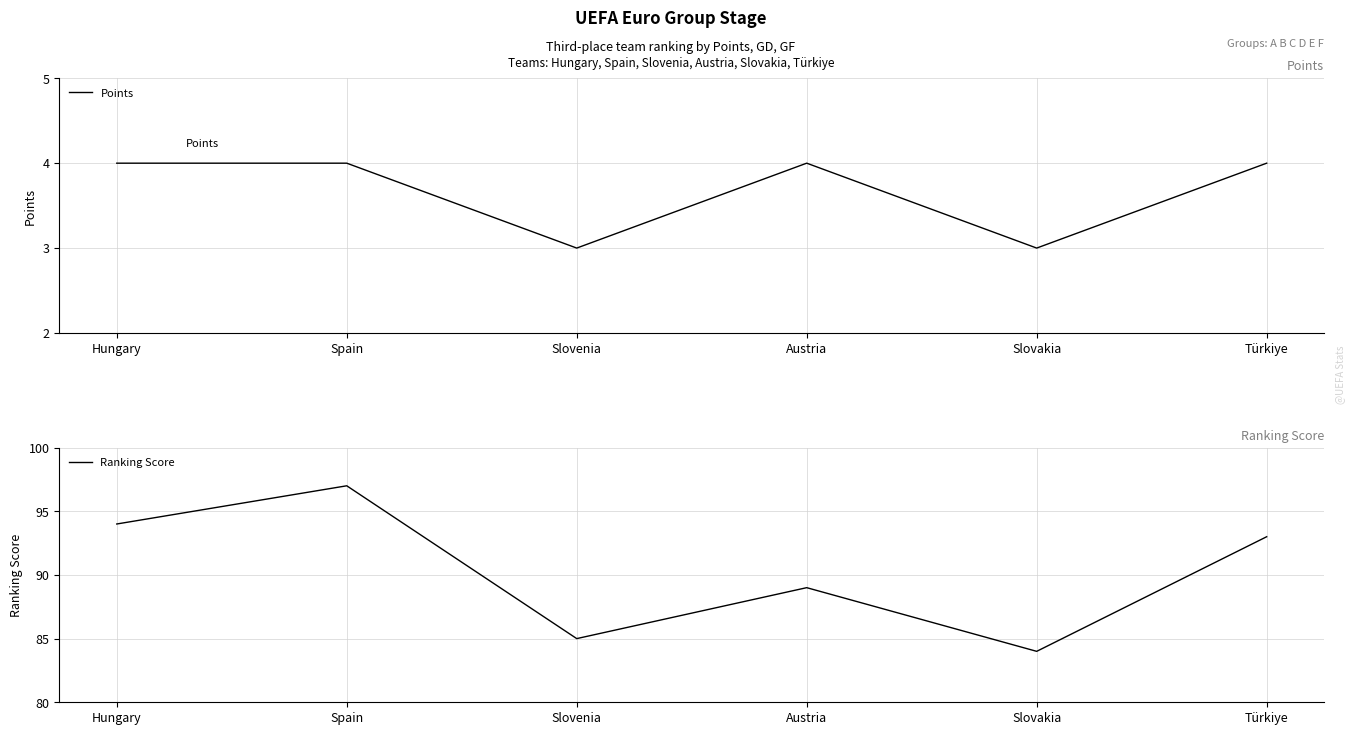

At which category does Points reach its first local valley?

Slovenia